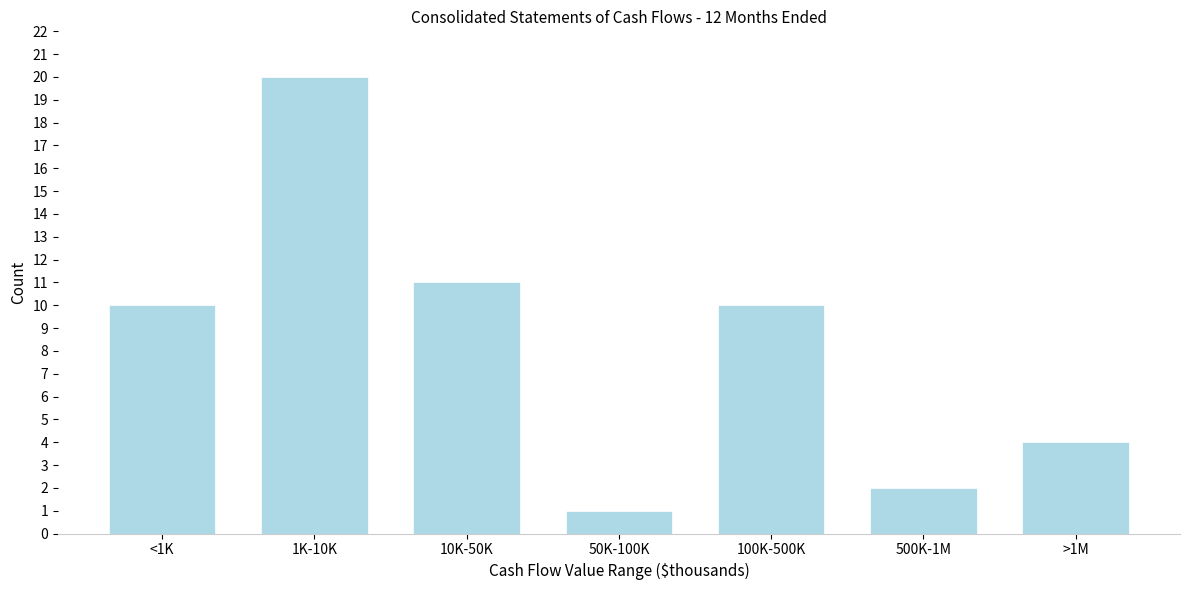

Reading left to right, list all the values displayed in this chart.

10	20	11	1	10	2	4